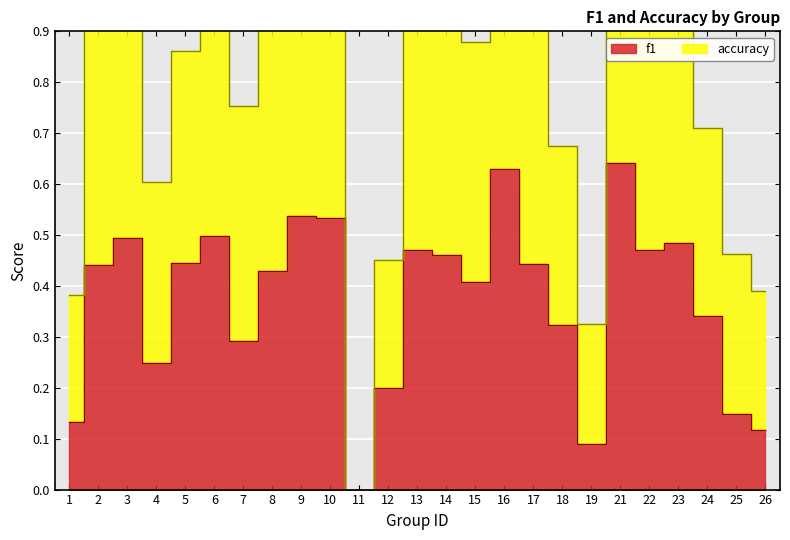

Reading right to left, list all the values displayed in this chart.

f1: 26=0.1	25=0.1	24=0.3	23=0.5	22=0.5	21=0.6	19=0.1	18=0.3	17=0.4	16=0.6	15=0.4	14=0.5	13=0.5	12=0.2	11=0.0	10=0.5	9=0.5	8=0.4	7=0.3	6=0.5	5=0.4	4=0.2	3=0.5	2=0.4	1=0.1
accuracy: 26=0.4	25=0.5	24=0.7	23=1.0	22=0.9	21=1.3	19=0.3	18=0.7	17=0.9	16=1.3	15=0.9	14=0.9	13=0.9	12=0.5	11=0.0	10=1.2	9=1.1	8=0.9	7=0.8	6=1.0	5=0.9	4=0.6	3=1.0	2=0.9	1=0.4